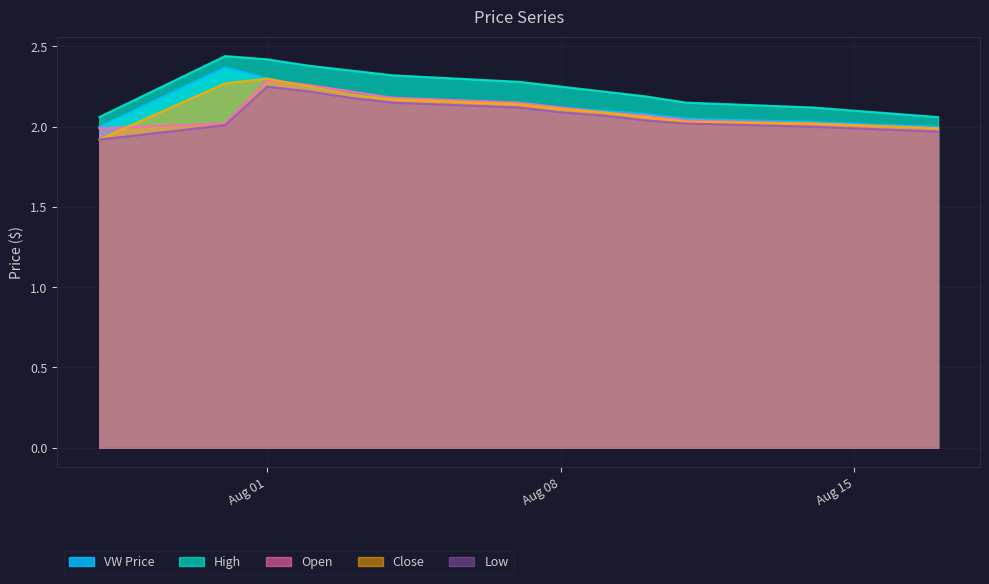

True or false: VW Price and High intersect in this chart.

False